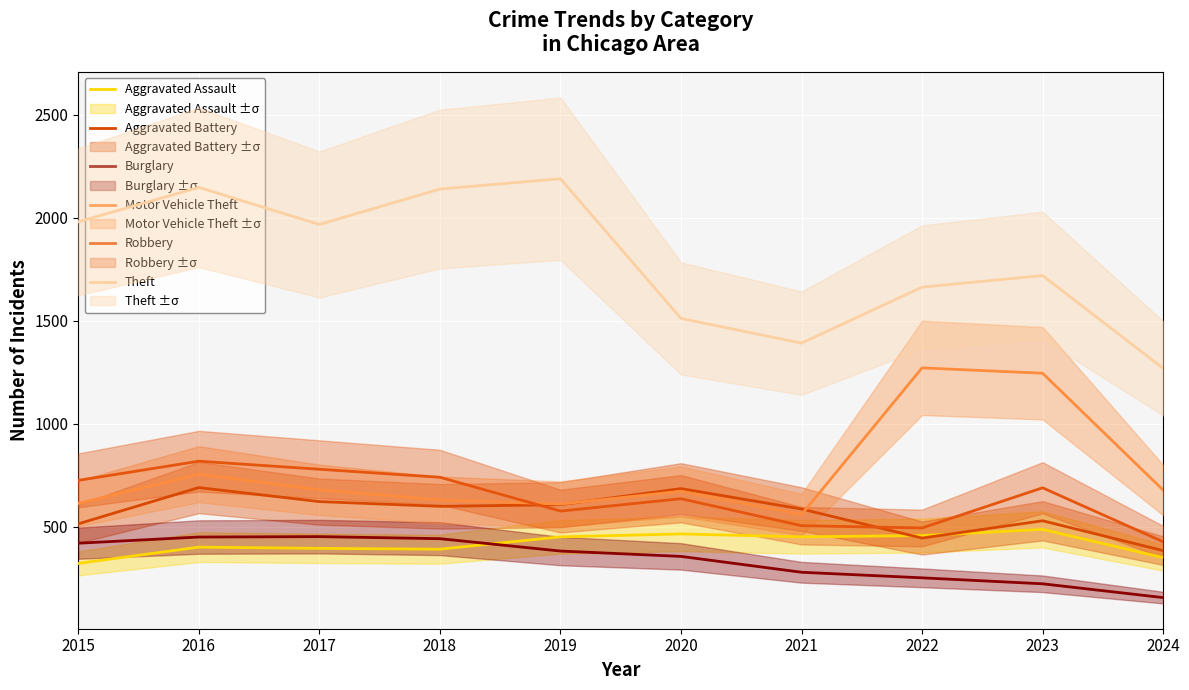

What are all the series names shown in the legend?

Aggravated Assault, Aggravated Battery, Burglary, Motor Vehicle Theft, Robbery, Theft